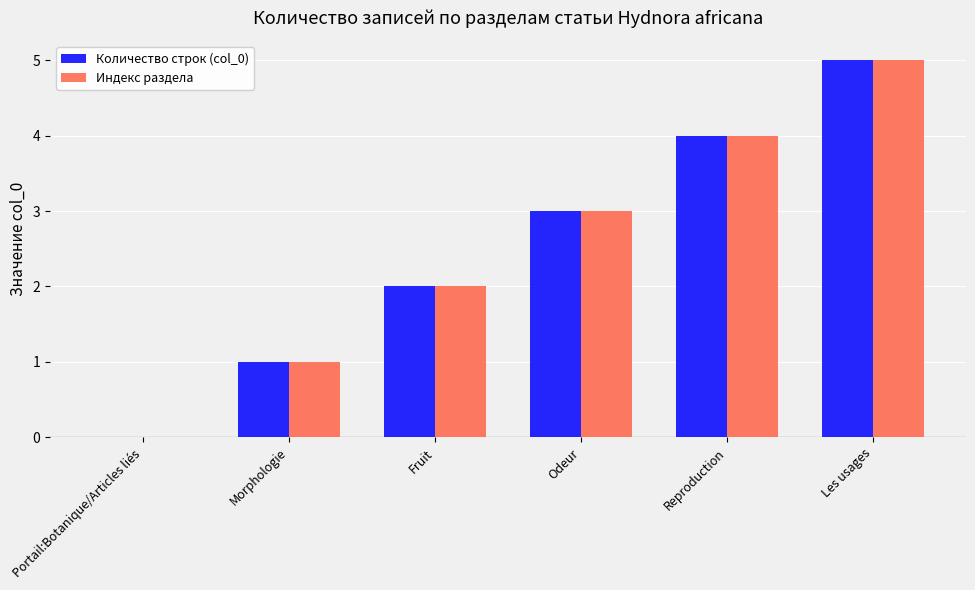

The value of Индекс раздела at Morphologie is 1. True or false?

True